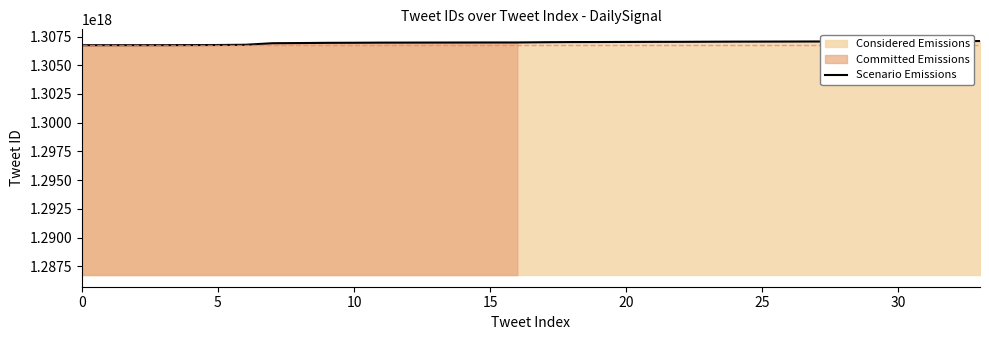

How many values exceed 1307003211031740416?

16